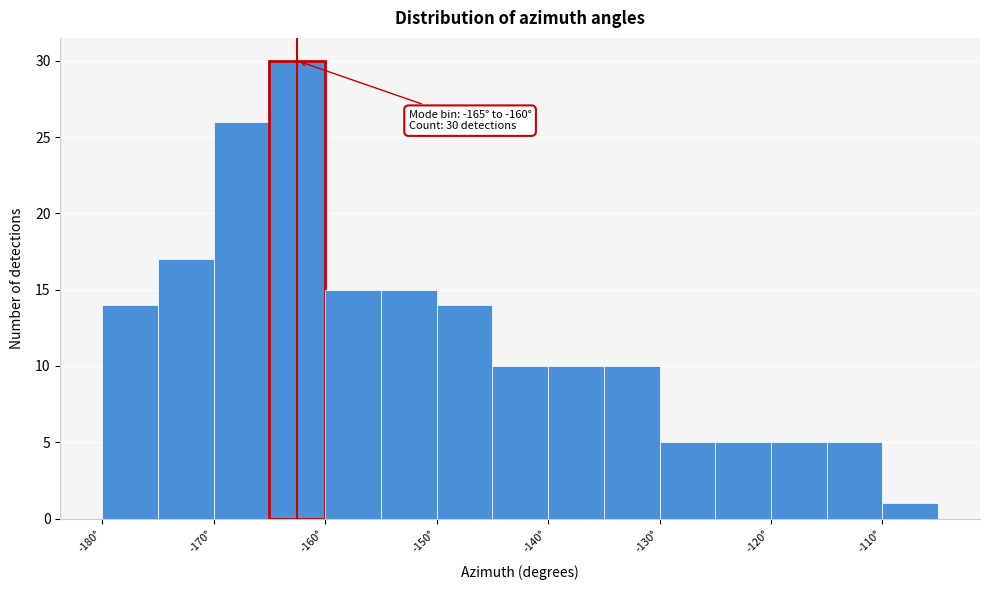

Which range on the x-axis has the tallest bar?

-165 to -160